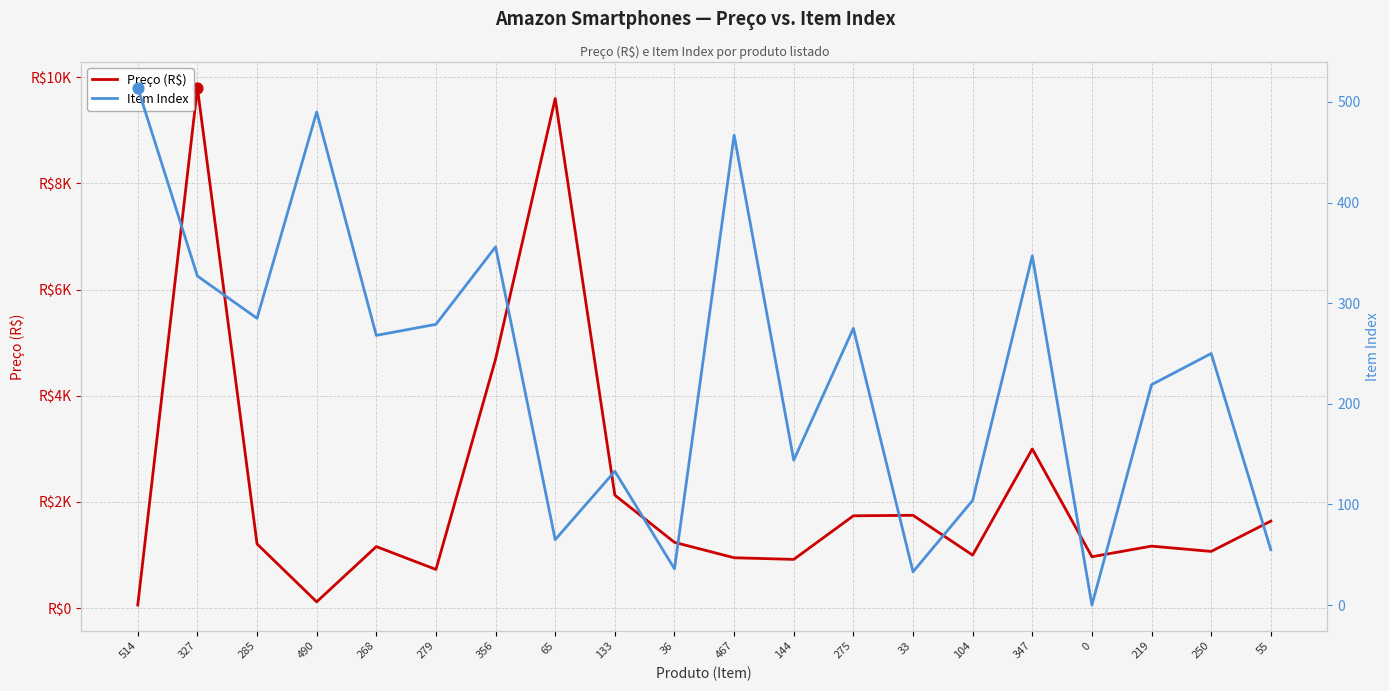

What are all the series names shown in the legend?

Preço (R$), Item Index